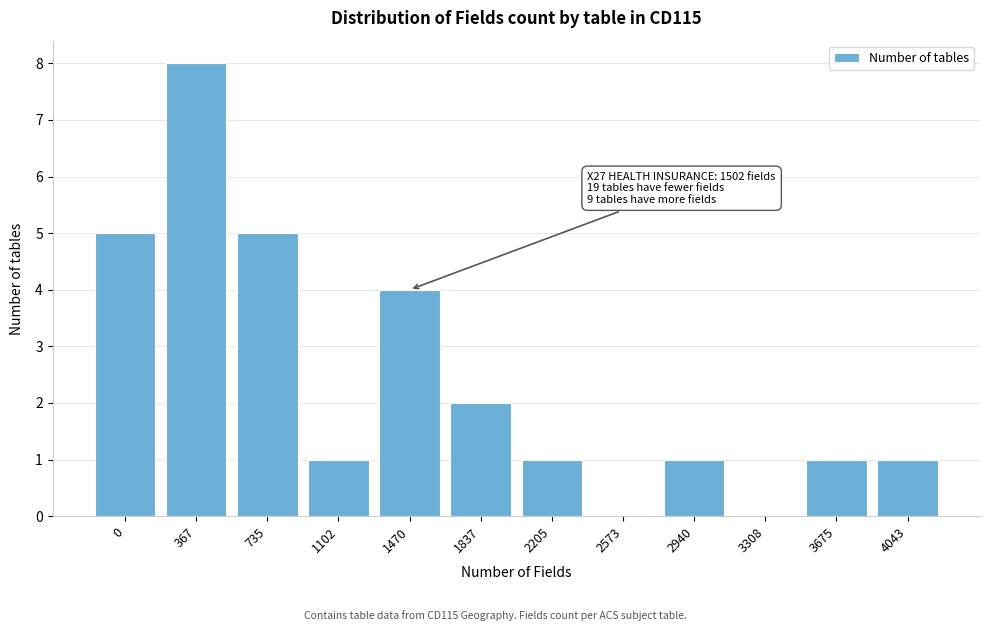

Reading right to left, extract all data points from this chart.

4043=1	3675=1	3308=0	2940=1	2573=0	2205=1	1837=2	1470=4	1102=1	735=5	367=8	0=5